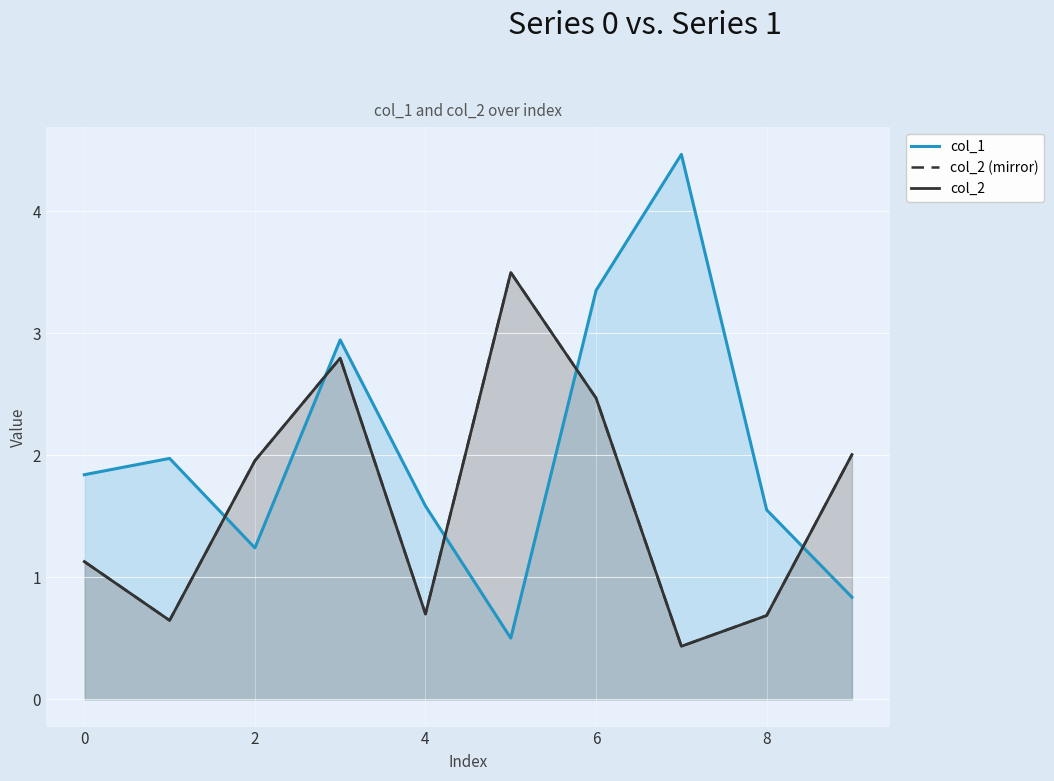

Which series has the largest total across all categories?

col_1